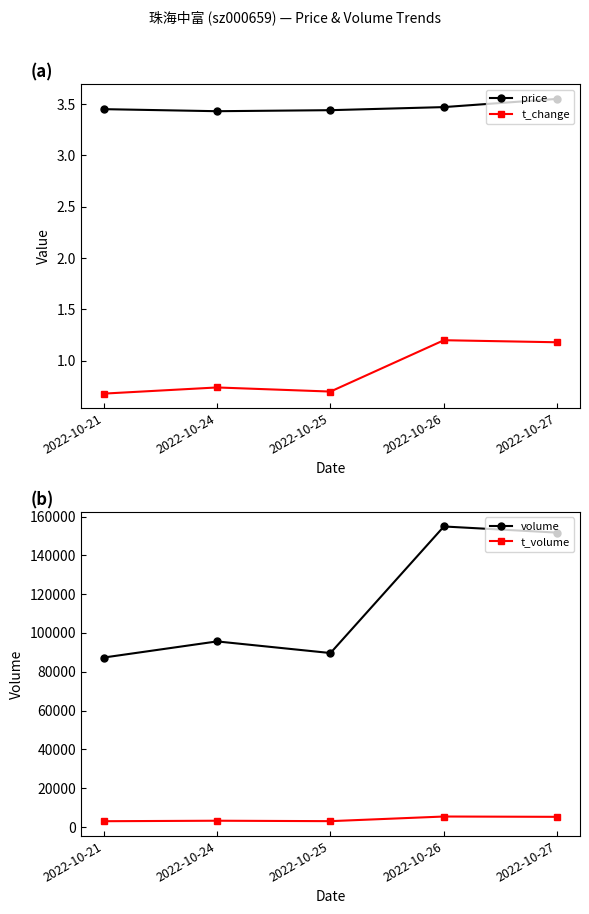

How many interior local valleys does the t_change series have?

1